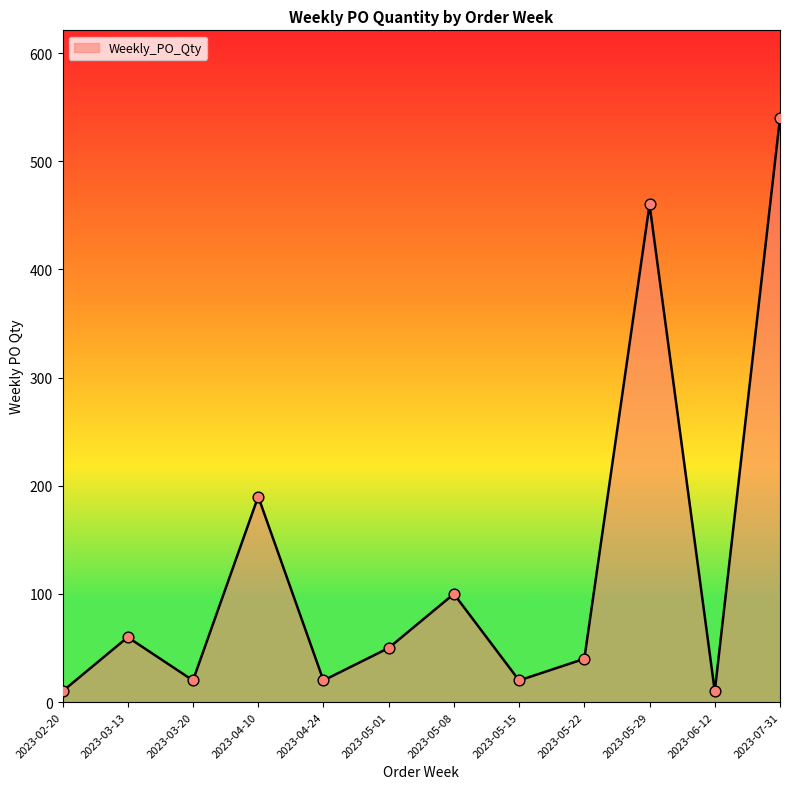

Which has a higher value, 2023-05-22 or 2023-05-29?

2023-05-29